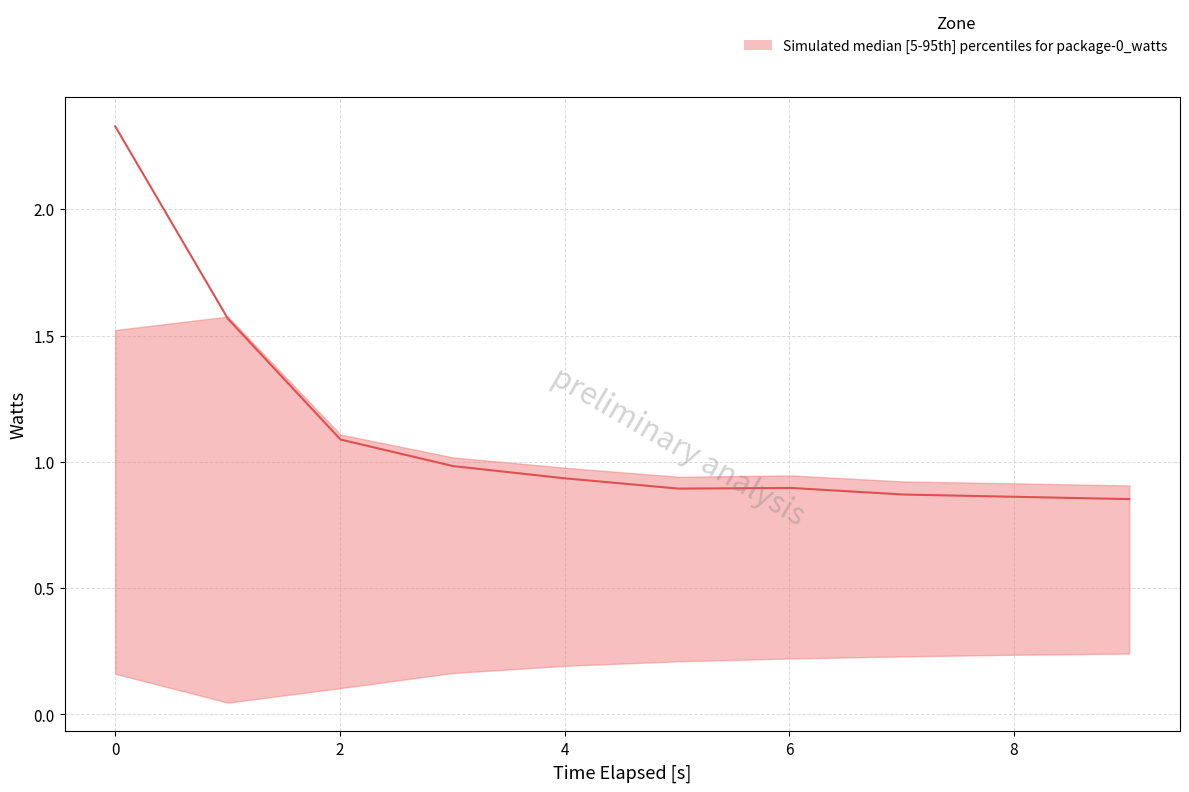

Reading left to right, extract all data points from this chart.

2.3	1.6	1.1	1.0	0.9	0.9	0.9	0.9	0.9	0.9